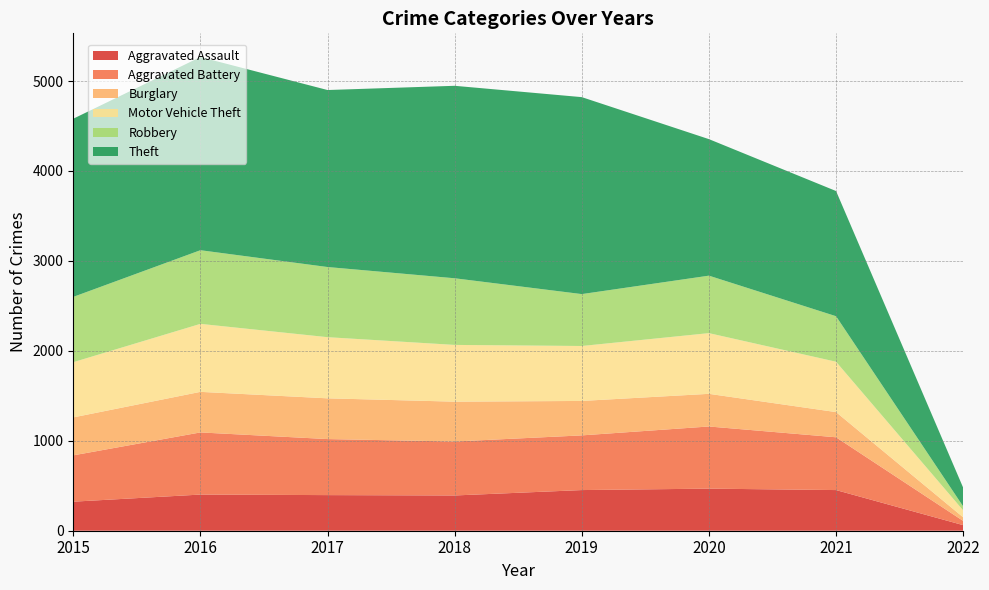

Reading left to right, what are all the values shown in this chart?

Aggravated Assault: 2015=323	2016=402	2017=396	2018=392	2019=452	2020=468	2021=452	2022=62
Aggravated Battery: 2015=515	2016=691	2017=623	2018=600	2019=608	2020=691	2021=587	2022=47
Burglary: 2015=422	2016=451	2017=453	2018=443	2019=383	2020=363	2021=280	2022=40
Motor Vehicle Theft: 2015=614	2016=756	2017=680	2018=631	2019=611	2020=675	2021=560	2022=77
Robbery: 2015=726	2016=819	2017=780	2018=741	2019=577	2020=639	2021=506	2022=44
Theft: 2015=1981	2016=2148	2017=1968	2018=2140	2019=2190	2020=1518	2021=1392	2022=208